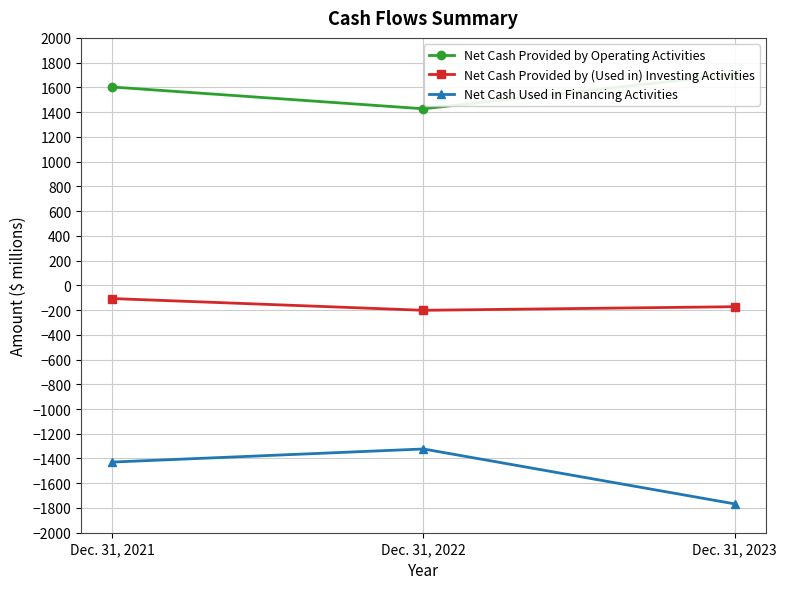

The Net Cash Used in Financing Activities series shows -3114 at Dec. 31, 2023. True or false?

False